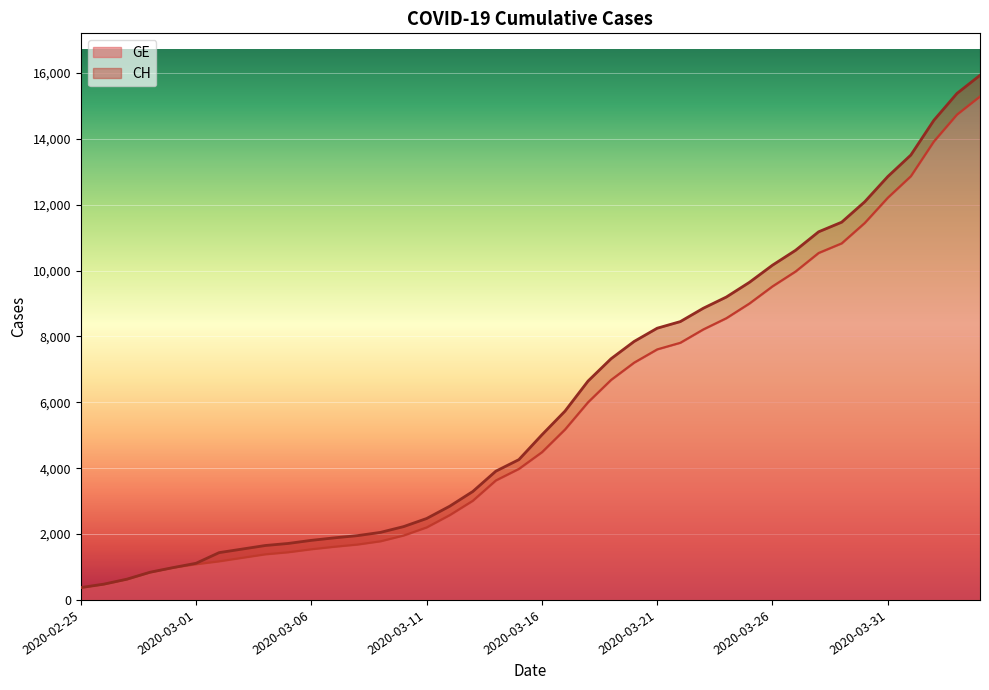

Which label corresponds to the largest value in the chart?

2020-04-04